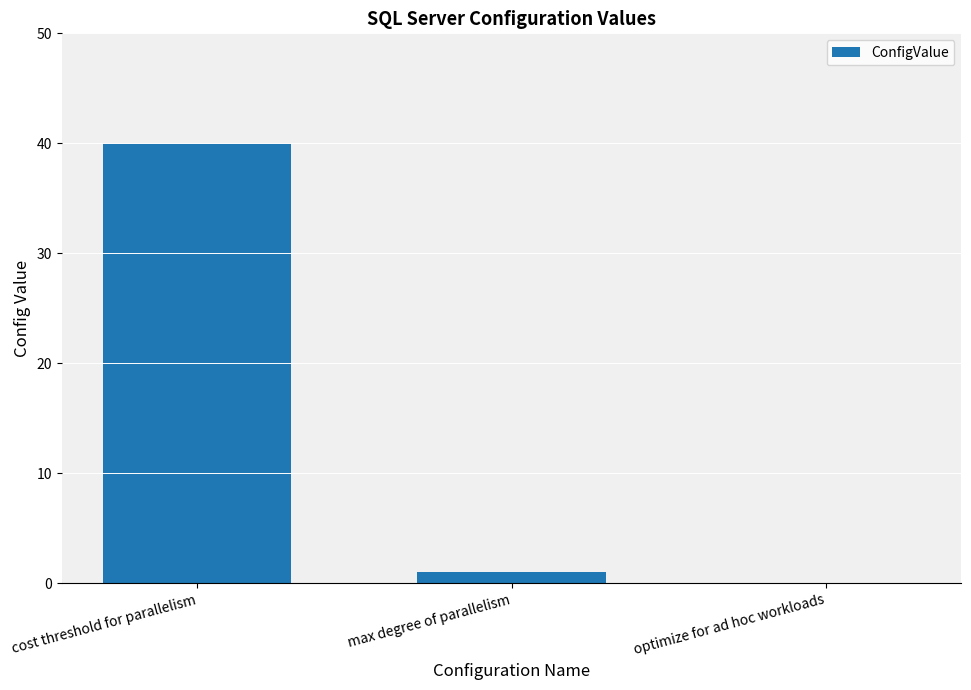

Approximately how many times larger is the value at cost threshold for parallelism compared to max degree of parallelism?

40.0